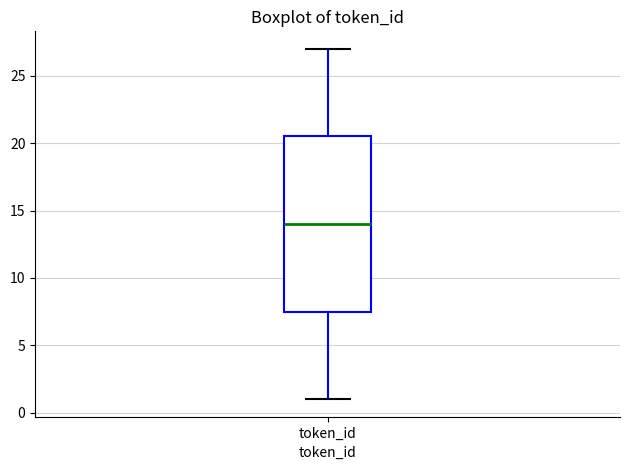

Transcribe this box plot: give where the median line is, the range the box spans, and where the two whiskers end, as read against the y-axis. The values are not printed on the chart, so give them approximately, as read against the axis.

median 14.0, box 7.5 to 20.5, whiskers 1.0 to 27.0